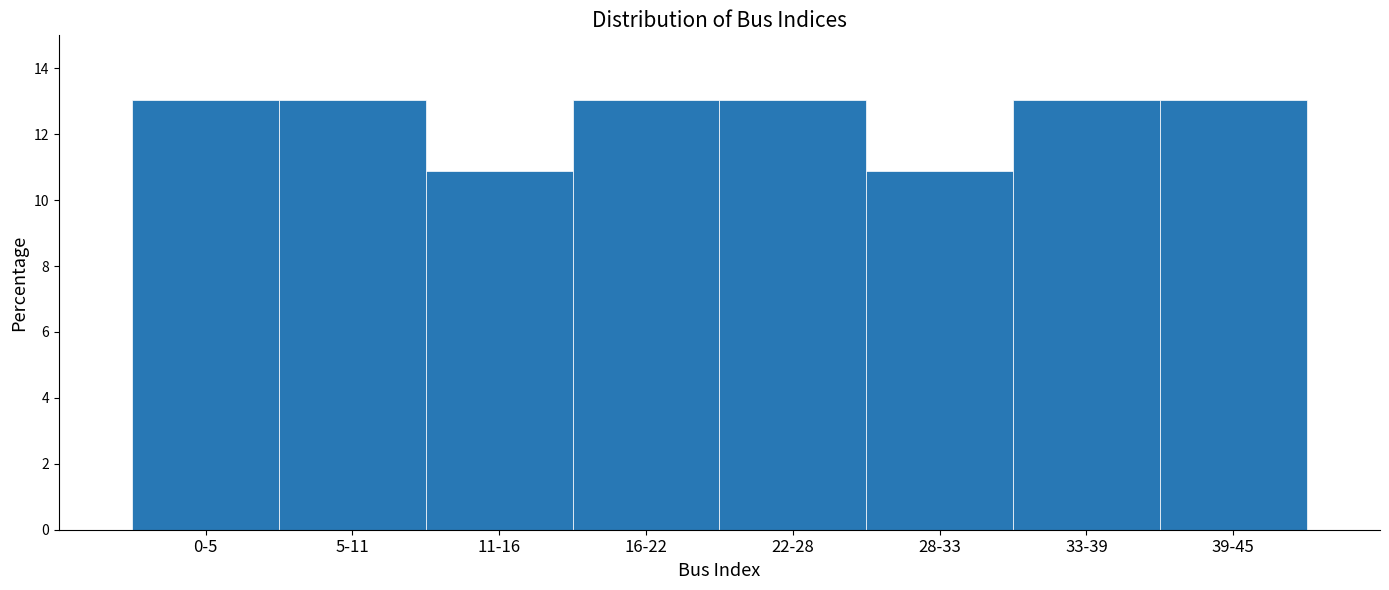

Reading left to right, transcribe all the data shown in this chart.

13.0	13.0	10.9	13.0	13.0	10.9	13.0	13.0